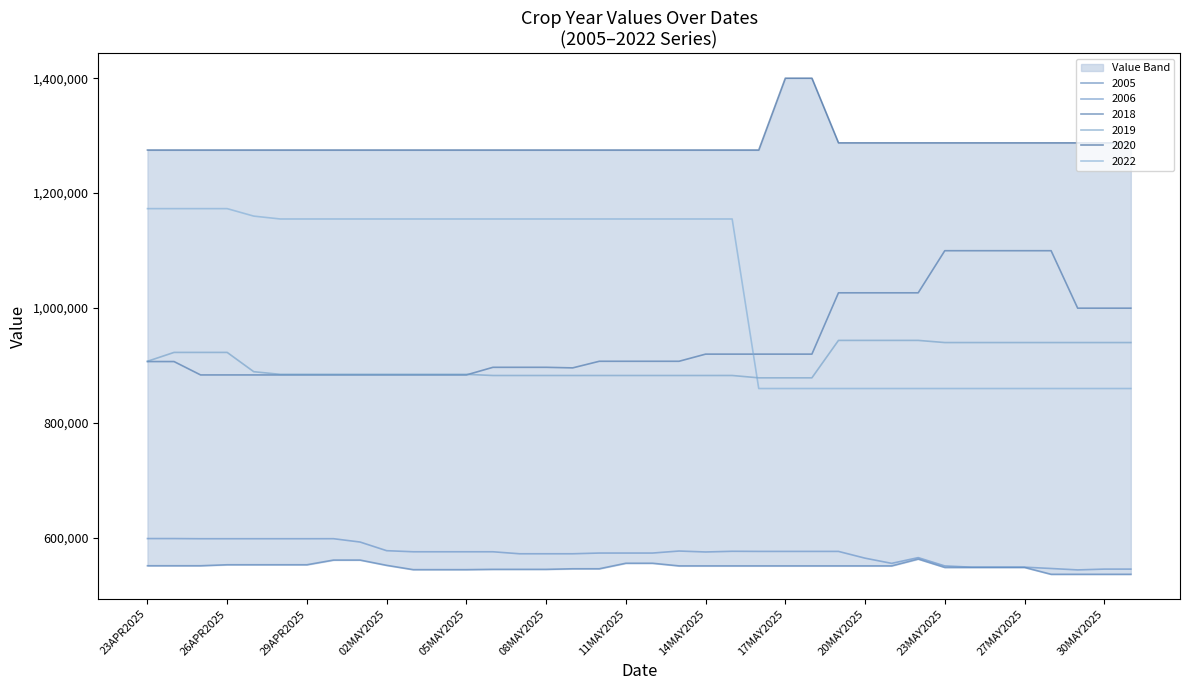

What is the maximum value for 2006?

598928